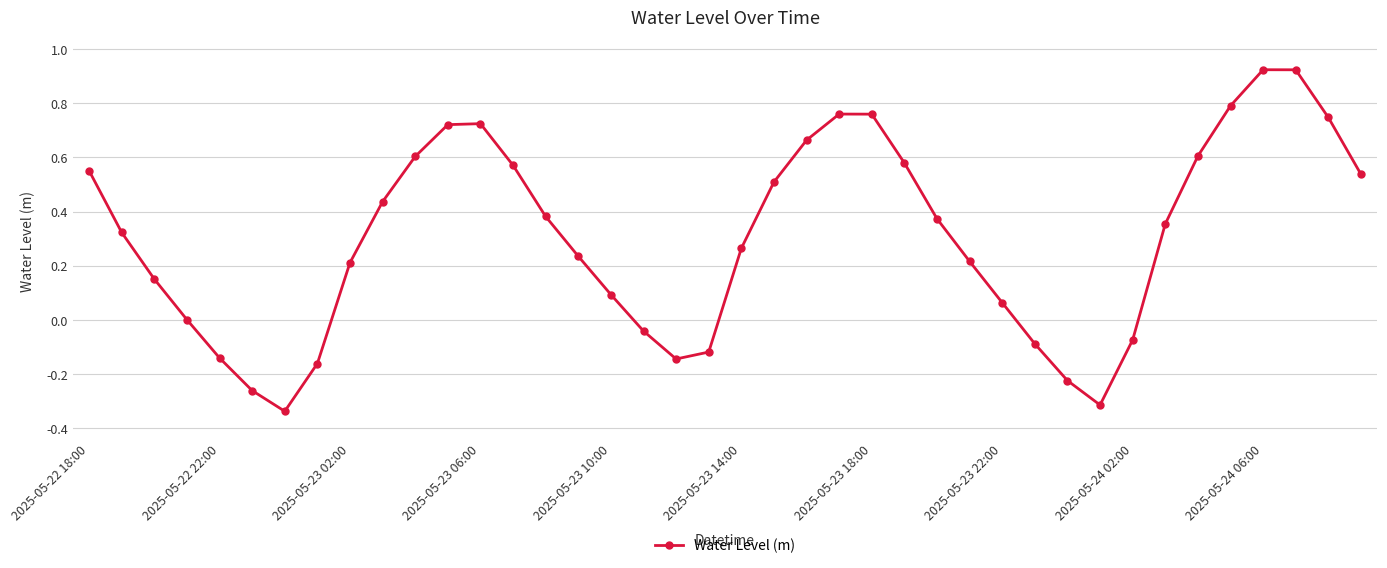

What is the sum of all values?

12.2